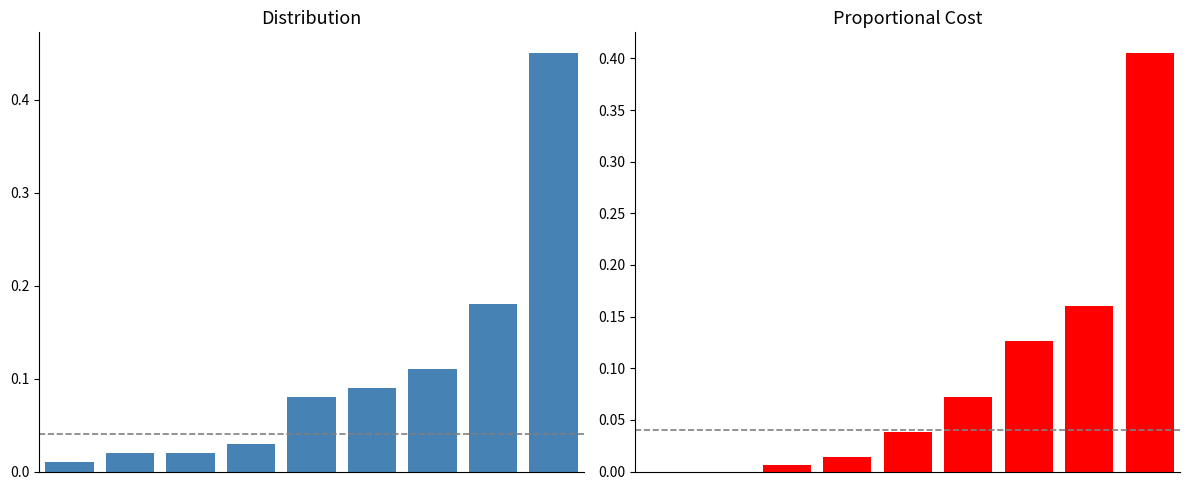

Are the bars grouped side by side (vs. stacked)?

Yes